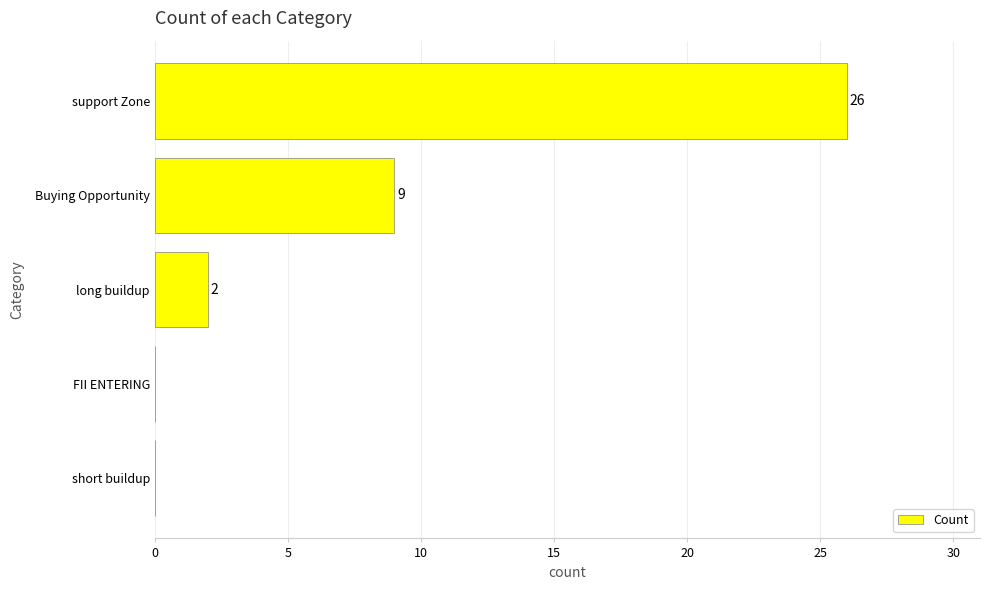

At which category does the chart reach its peak across all series?

support Zone